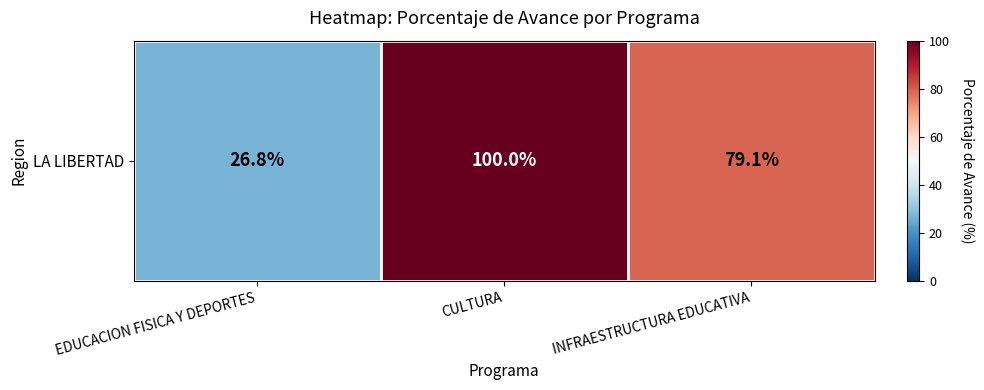

What is the difference between the maximum and minimum values?

73.2